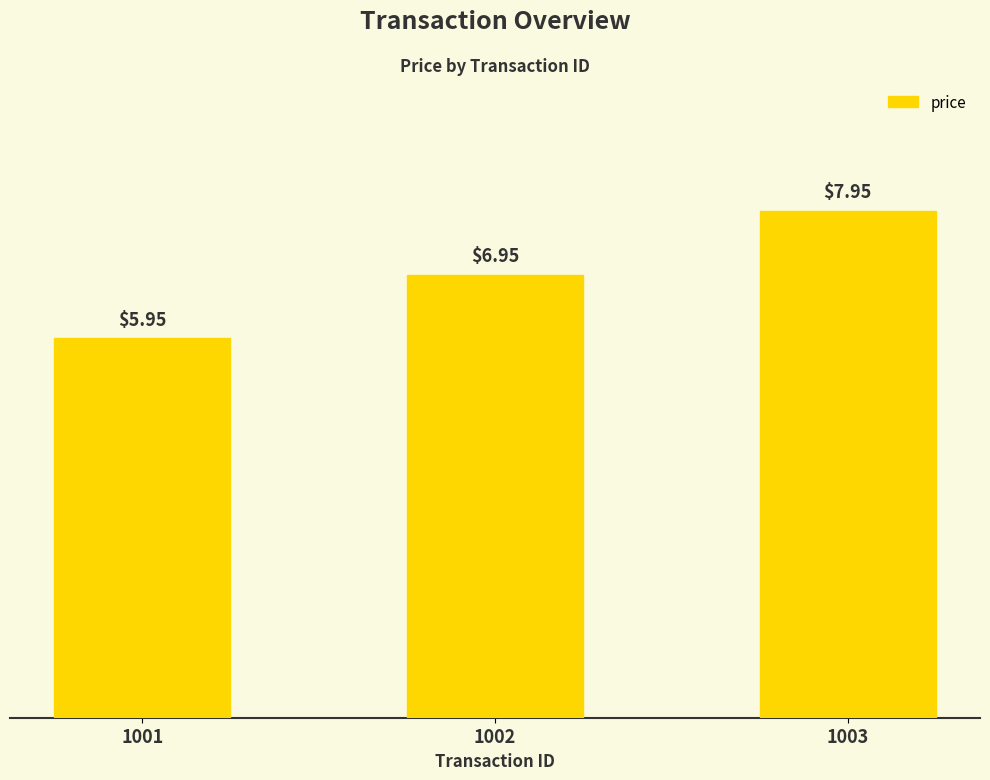

Where does the data first go above 6?

1002